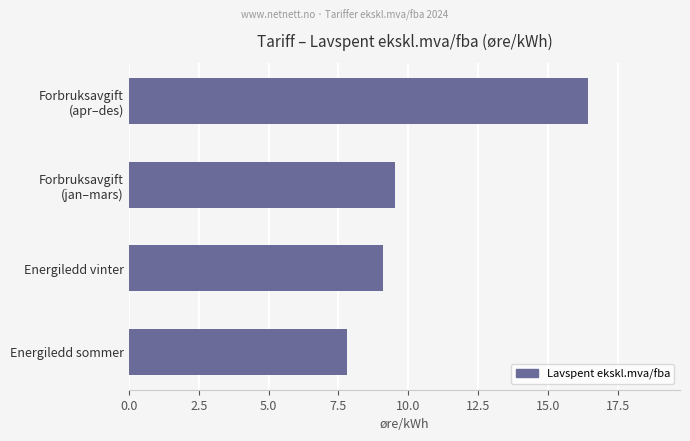

Reading bottom to top, transcribe all the data shown in this chart.

7.8	9.1	9.5	16.4